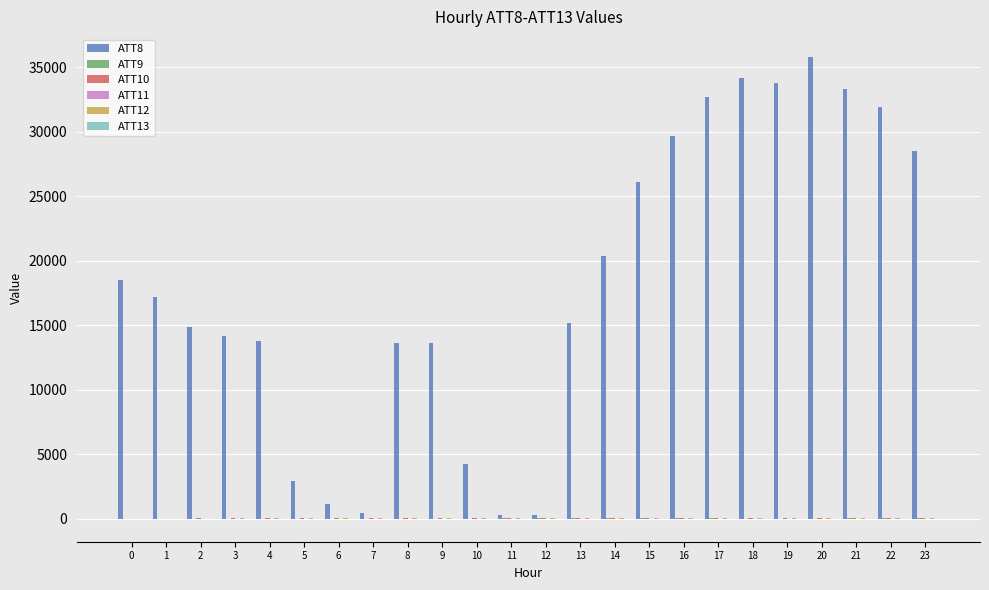

Count the number of categories in the chart.

24